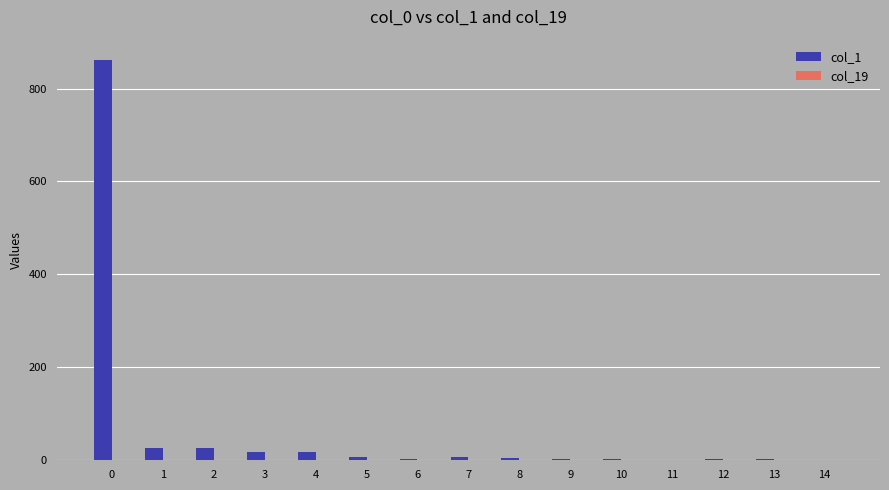

Which series has the largest total across all categories?

col_1